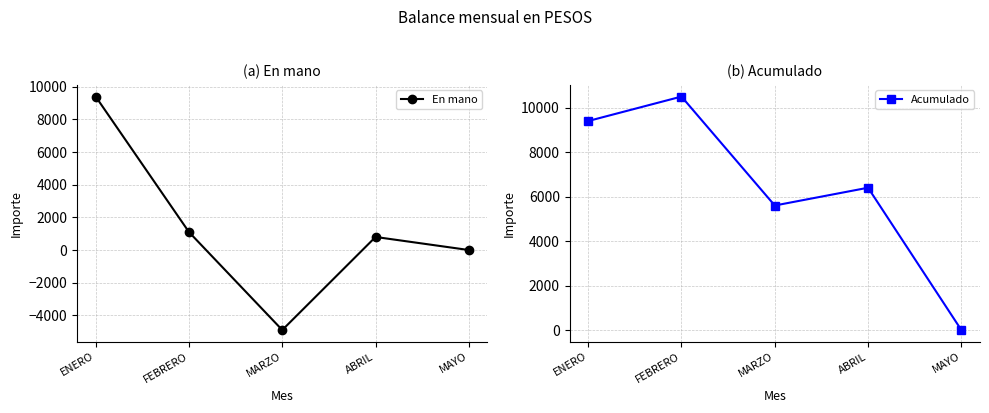

True or false: Acumulado and En mano intersect in this chart.

False